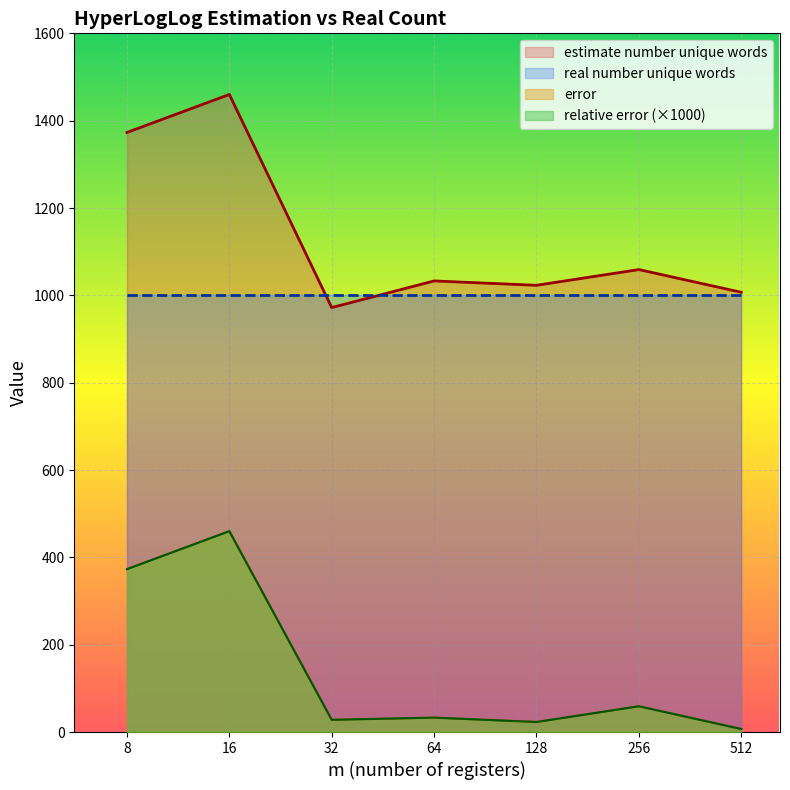

At which label is estimate number unique words closest to 1216?

8